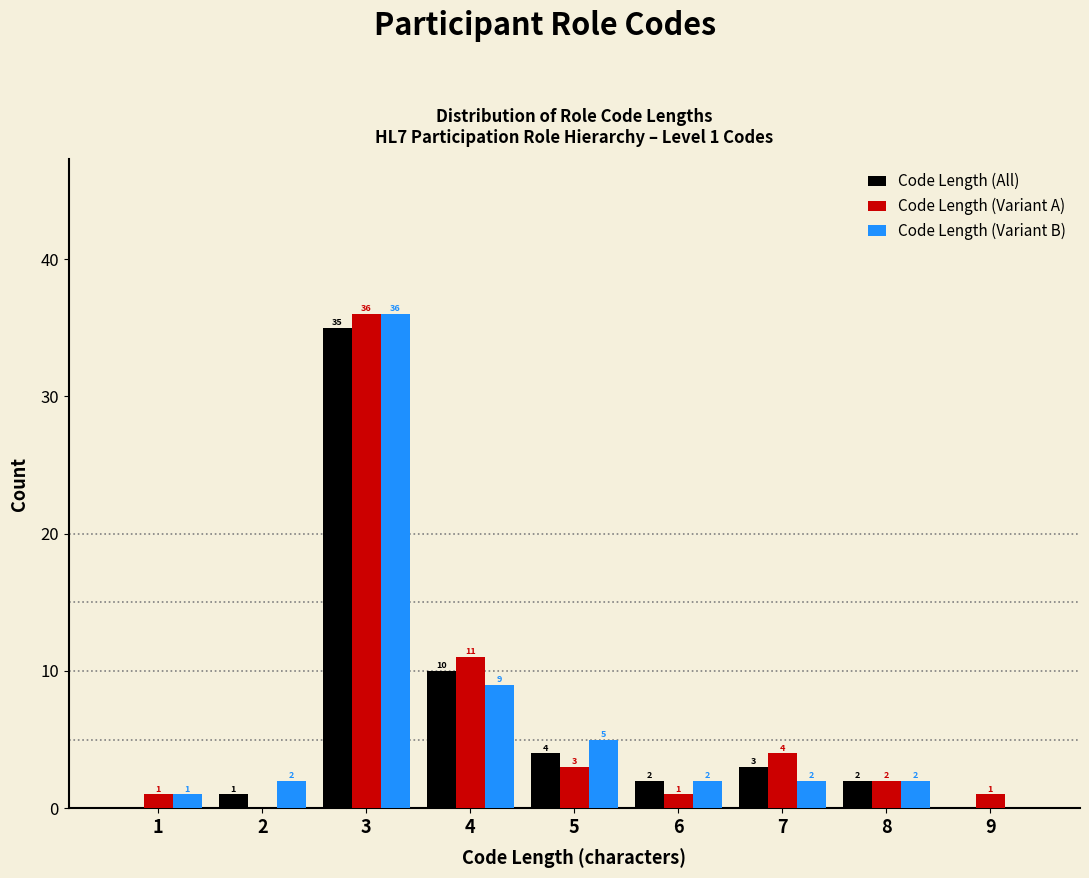

Reading left to right, extract all data points from this chart.

Code Length (All): 1=0	2=1	3=35	4=10	5=4	6=2	7=3	8=2	9=0
Code Length (Variant A): 1=1	2=0	3=36	4=11	5=3	6=1	7=4	8=2	9=1
Code Length (Variant B): 1=1	2=2	3=36	4=9	5=5	6=2	7=2	8=2	9=0